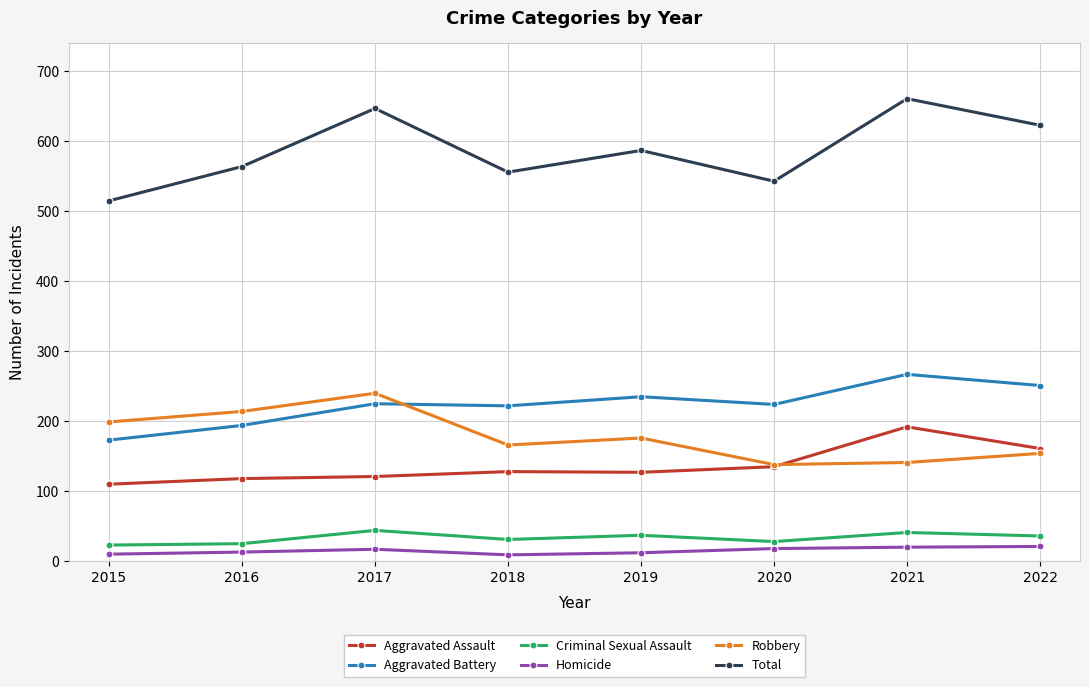

What is the average value of the Total series?

587